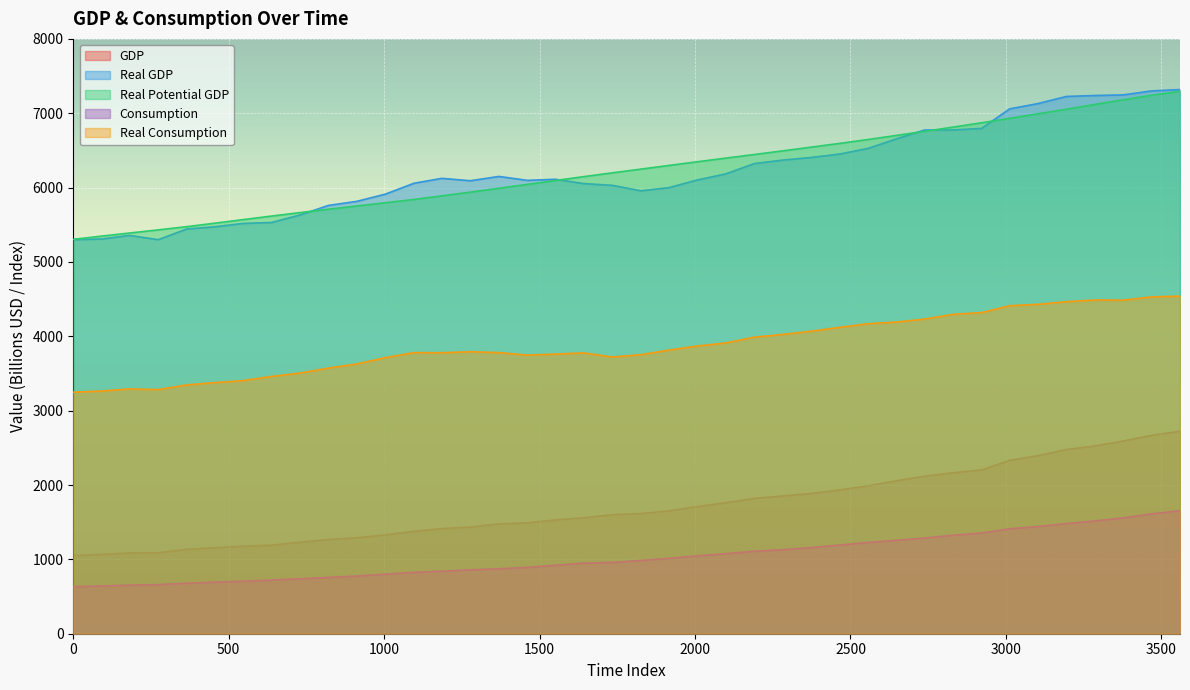

True or false: real_consumption and real_potential_gdp cross at least once.

False